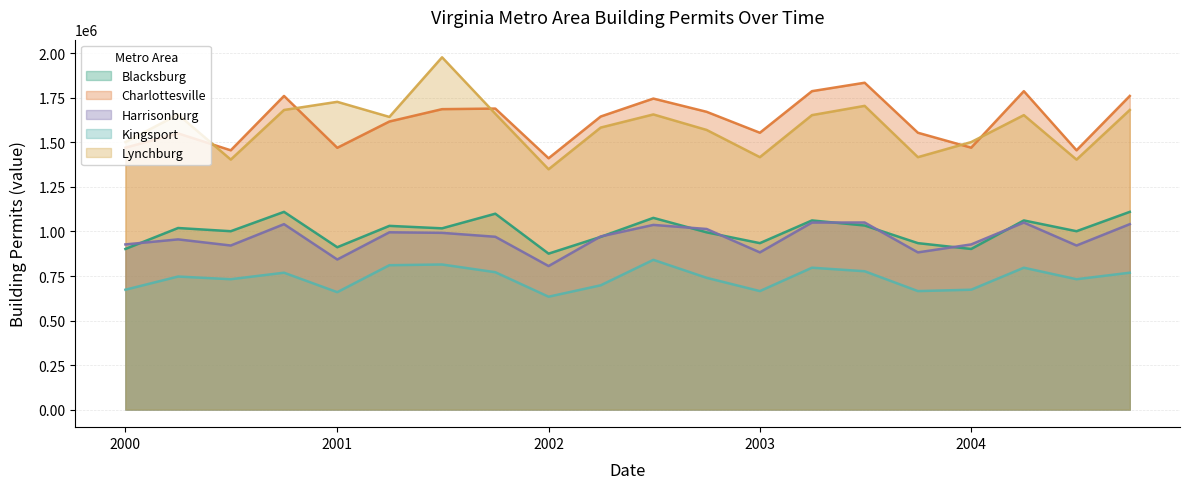

Reading left to right, what are all the values shown in this chart?

Blacksburg: 901873	1019583	1001596	1110292	911616	1031604	1017805	1099943	875677	969715	1076545	995303	934597	1062129	1033645	934597	901873	1062129	1001596	1110292
Charlottesville: 1470784	1550882	1455977	1761288	1470088	1617655	1687103	1690412	1411293	1645763	1746520	1672209	1554610	1788160	1835464	1554610	1470784	1788160	1455977	1761288
Harrisonburg: 927392	955754	921334	1041225	842743	995567	992428	970414	806019	972214	1037059	1014110	882686	1050255	1050544	882686	927392	1050255	921334	1041225
Kingsport: 673007	747037	731946	768538	659241	810682	814671	771326	633764	697776	840886	739922	665294	796588	776783	665294	673007	796588	731946	768538
Lynchburg: 1502218	1656803	1403800	1682477	1728243	1643519	1978445	1661300	1349380	1583695	1657457	1570394	1417523	1653601	1705636	1417523	1502218	1653601	1403800	1682477